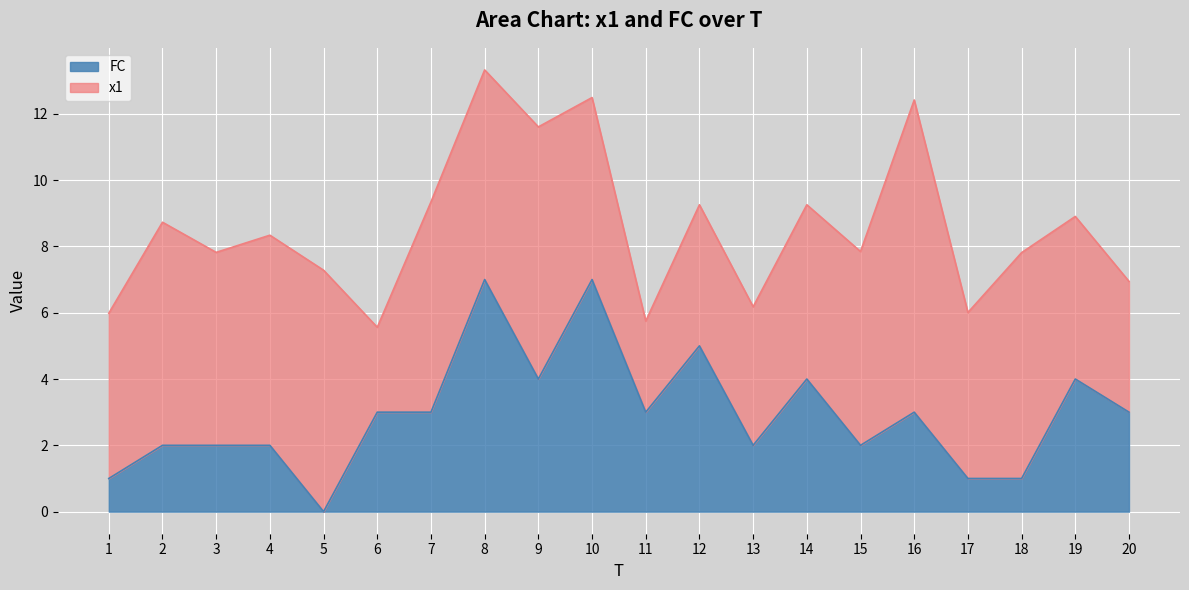

Reading left to right, extract all data points from this chart.

1=1	2=2	3=2	4=2	5=0	6=3	7=3	8=7	9=4	10=7	11=3	12=5	13=2	14=4	15=2	16=3	17=1	18=1	19=4	20=3